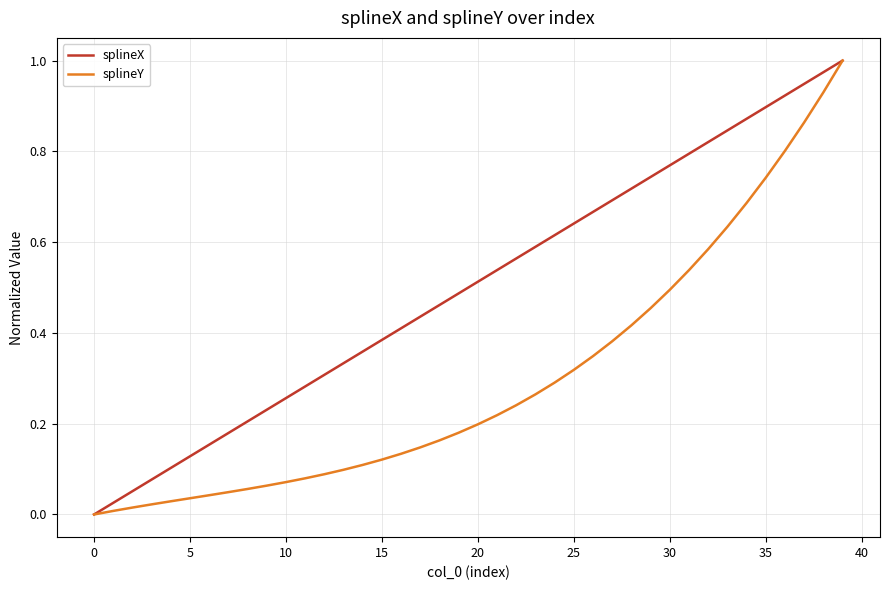

Which series has the largest total across all categories?

splineX